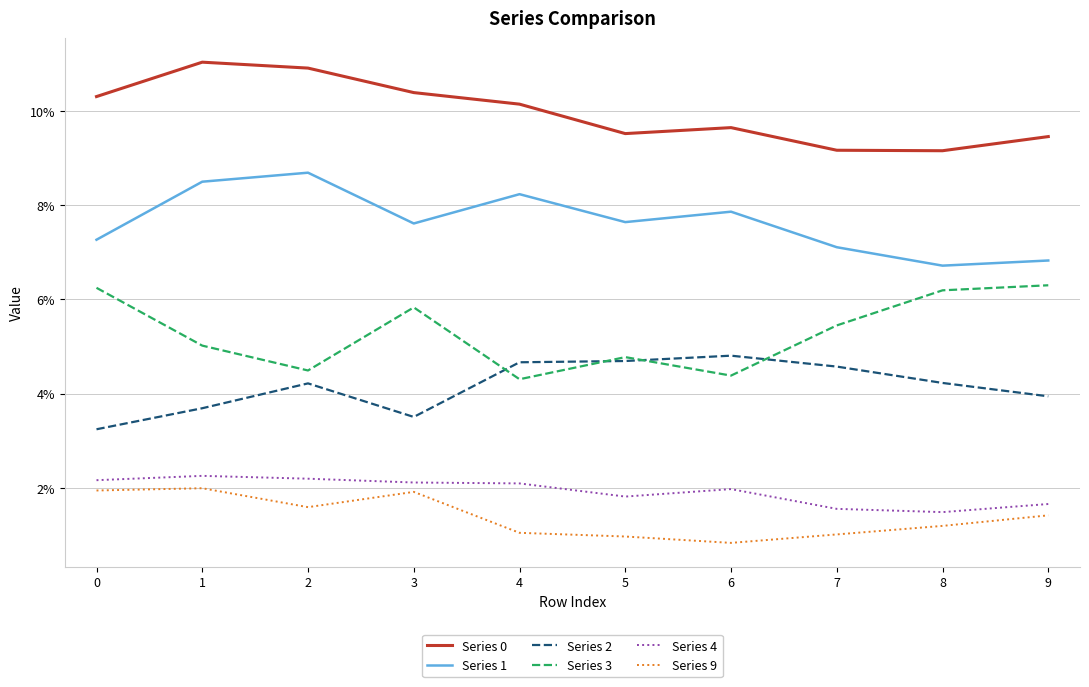

The Series 4 series shows 0.0 at 5. True or false?

False